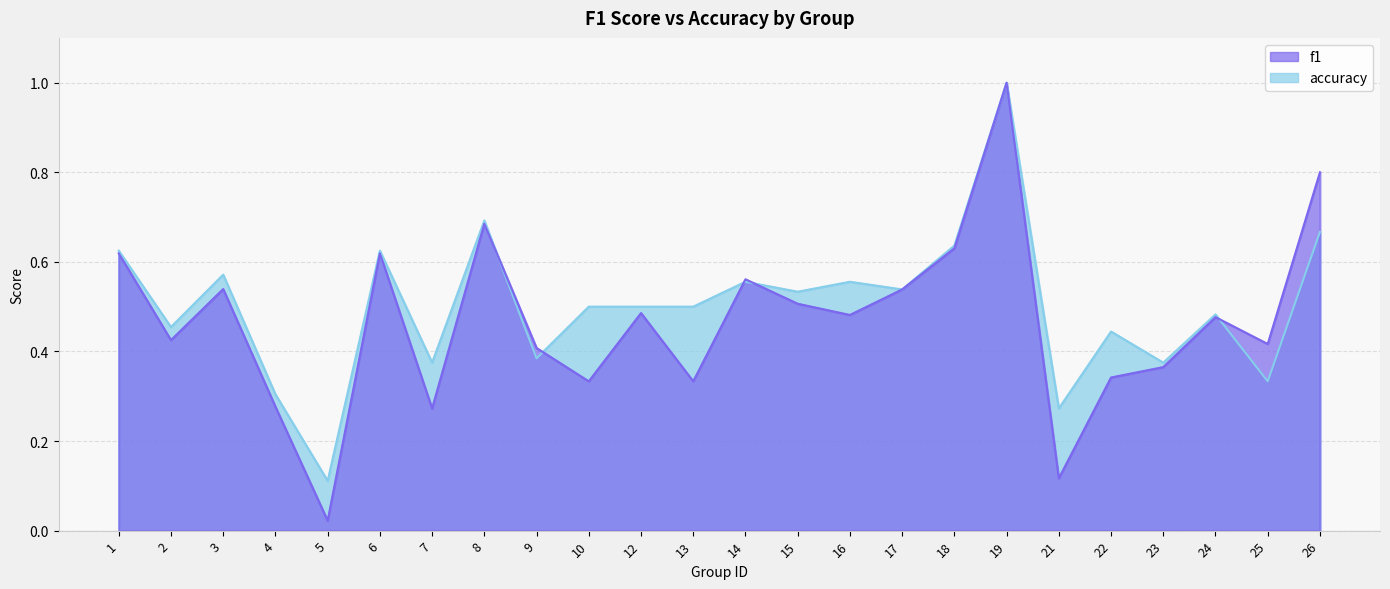

What is the greatest value displayed?

1.0